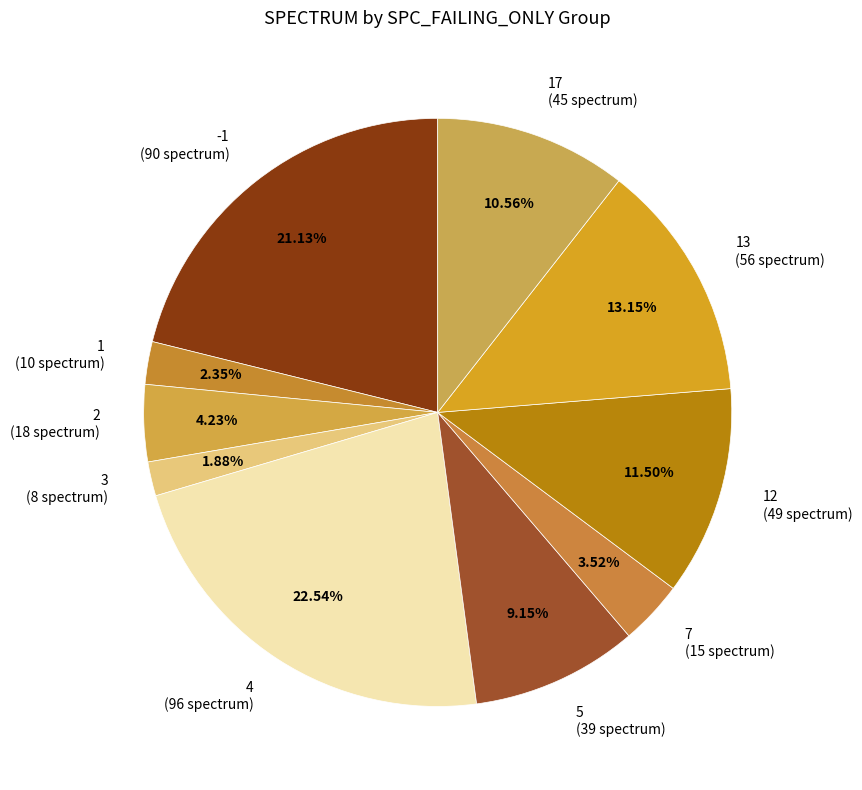

Is 13 the majority of the pie?

No